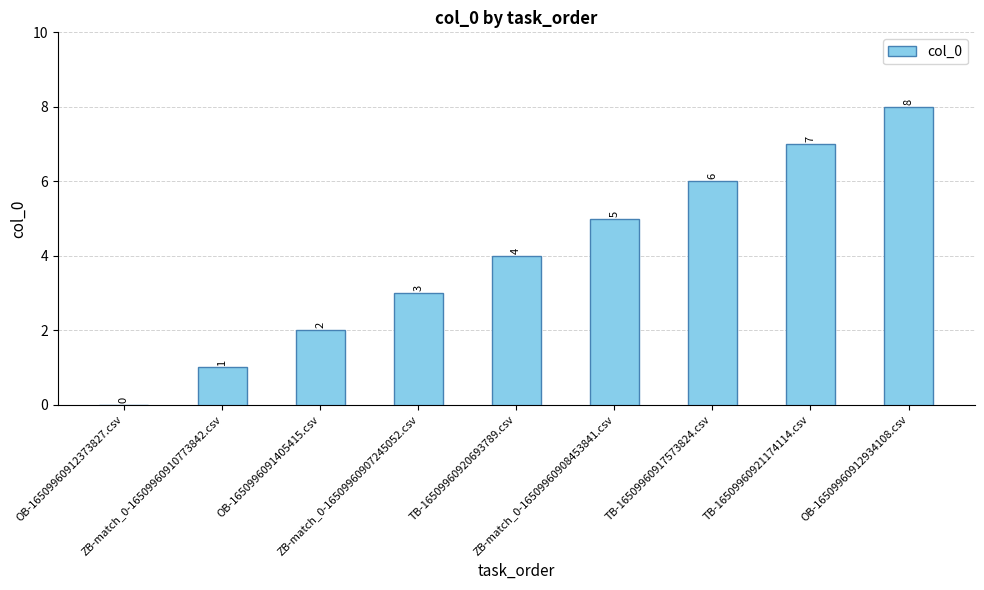

What is the change in value from OB-1650996091405415.csv to ZB-match_0-16509960908453841.csv?

+3